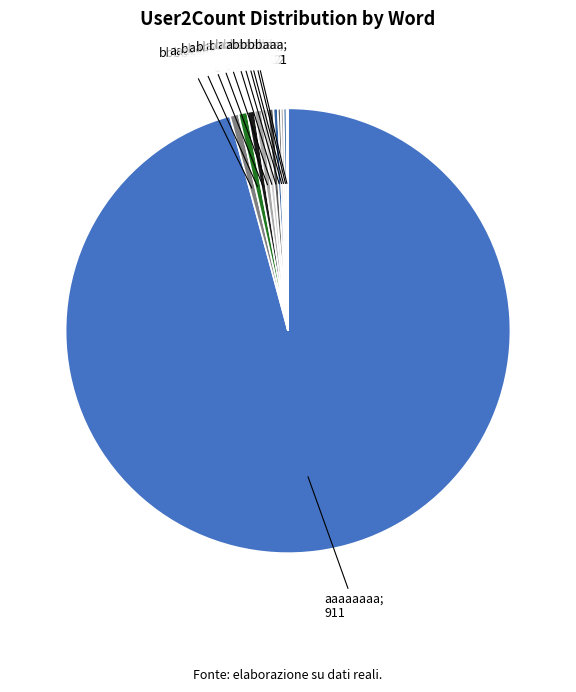

What is the largest slice in the pie chart?

aaaaaaaa